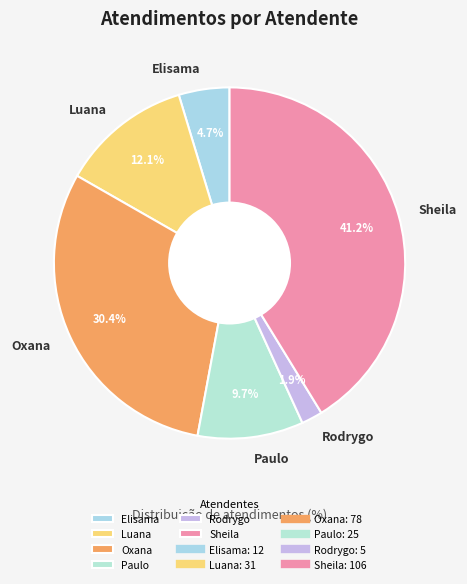

What is the ratio of the value at Sheila to the value at Elisama?

8.8